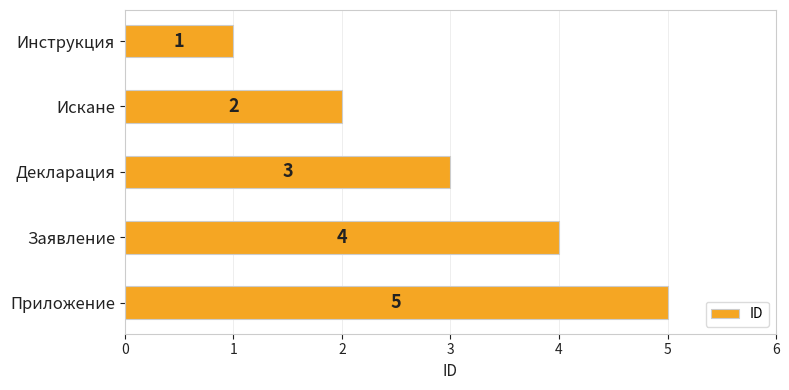

How many values are between 2 and 4?

3